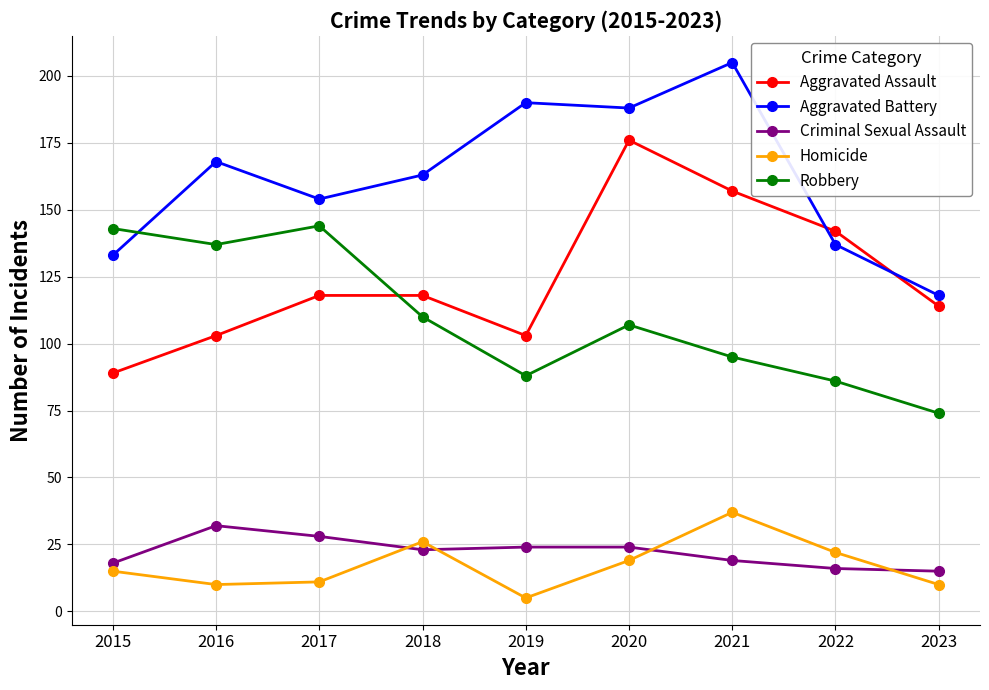

List the series in order of their peak value, highest first.

Aggravated Battery, Aggravated Assault, Robbery, Homicide, Criminal Sexual Assault